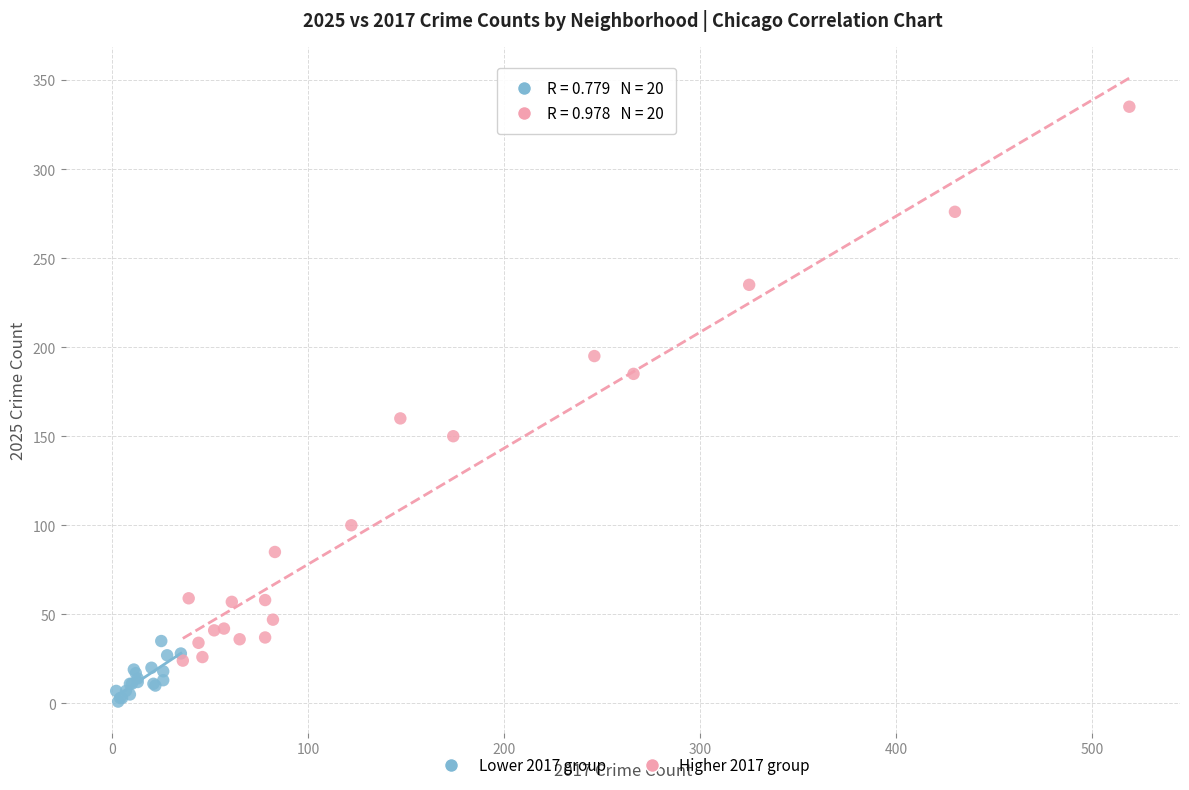

Which series has the widest spread of Y values?

Higher 2017 group